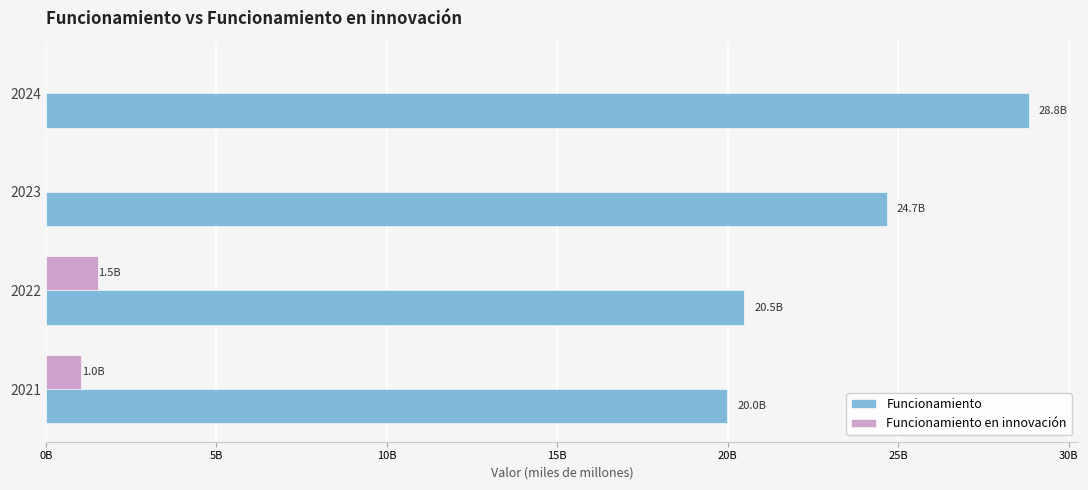

What are all the series names shown in the legend?

Funcionamiento, Funcionamiento en innovación